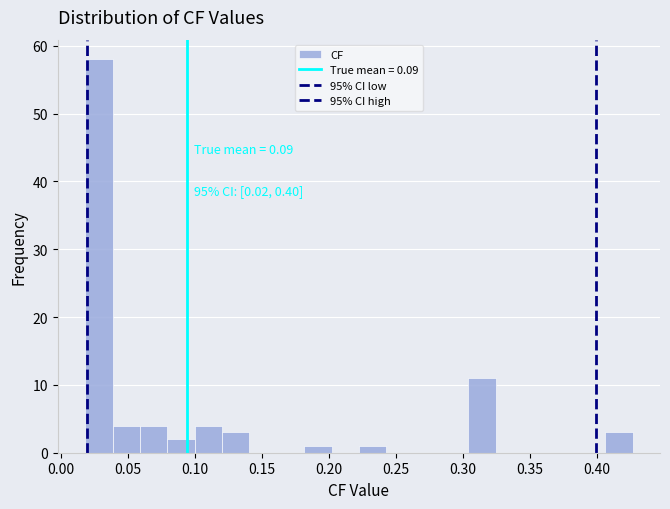

Over which range of the x-axis is the bar tallest?

0.020 to 0.040